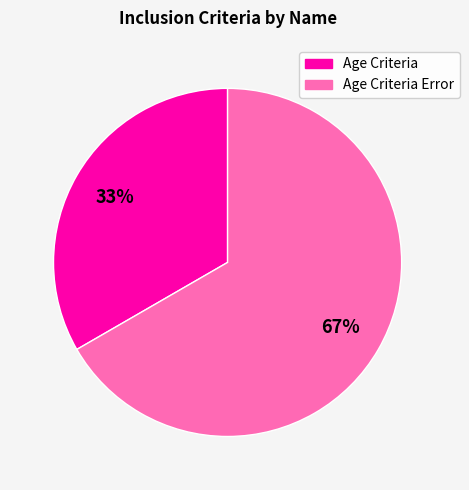

To the nearest percent, what is the combined percentage of Age Criteria and Age Criteria Error?

100%